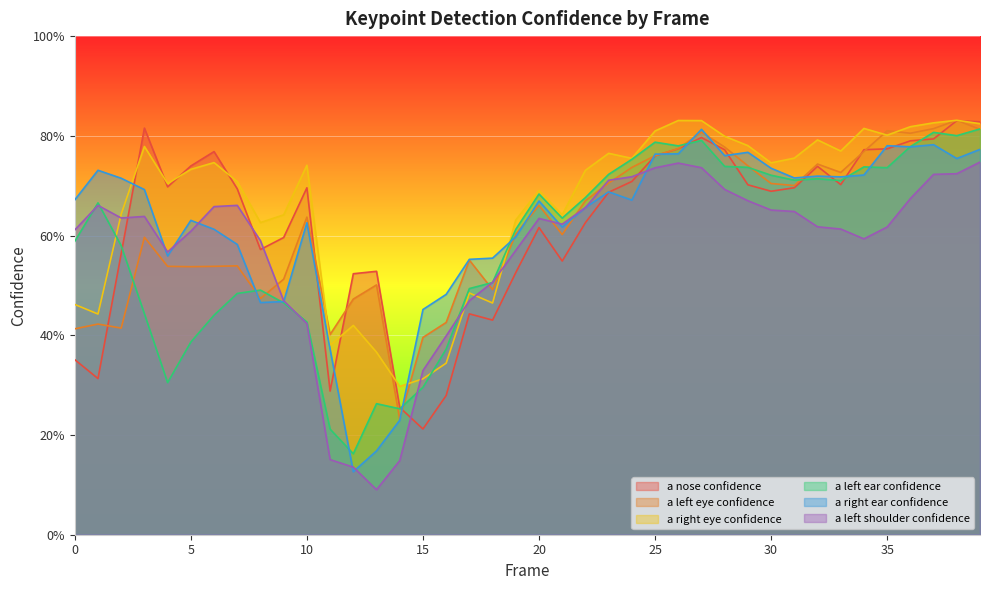

What is the minimum value for a_left_eye_confidence?

0.2